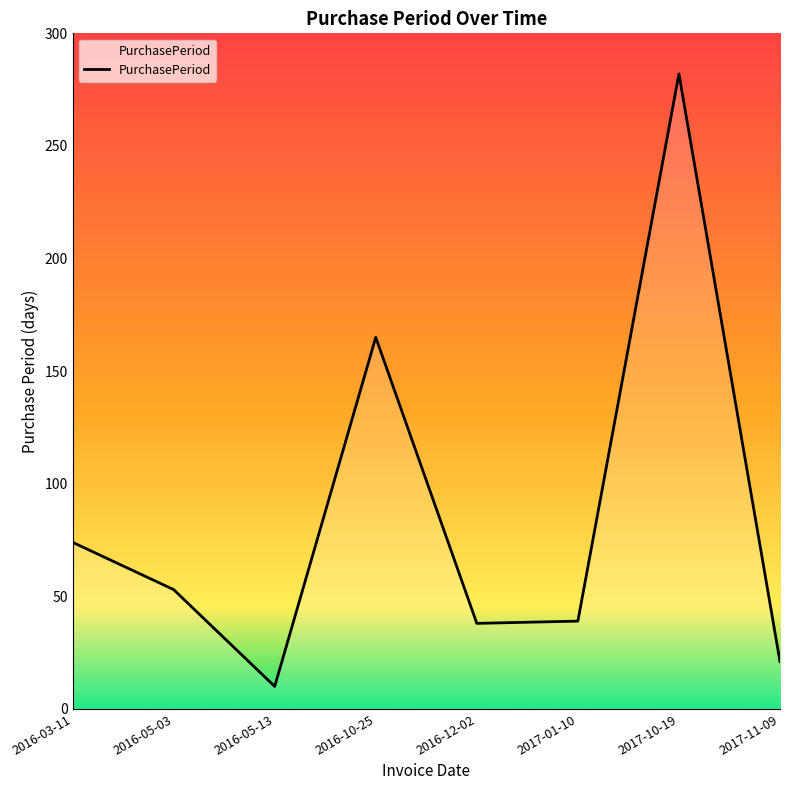

At which category does the data reach its first local peak?

2016-10-25